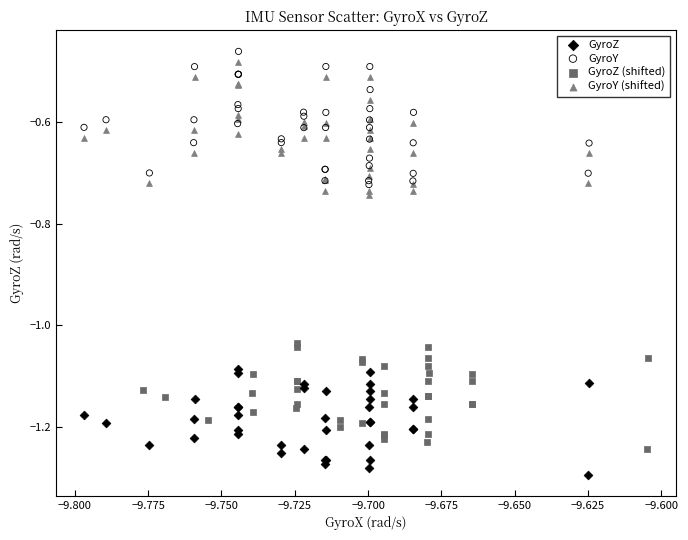

Which series contains the lowest Y value?

GyroZ